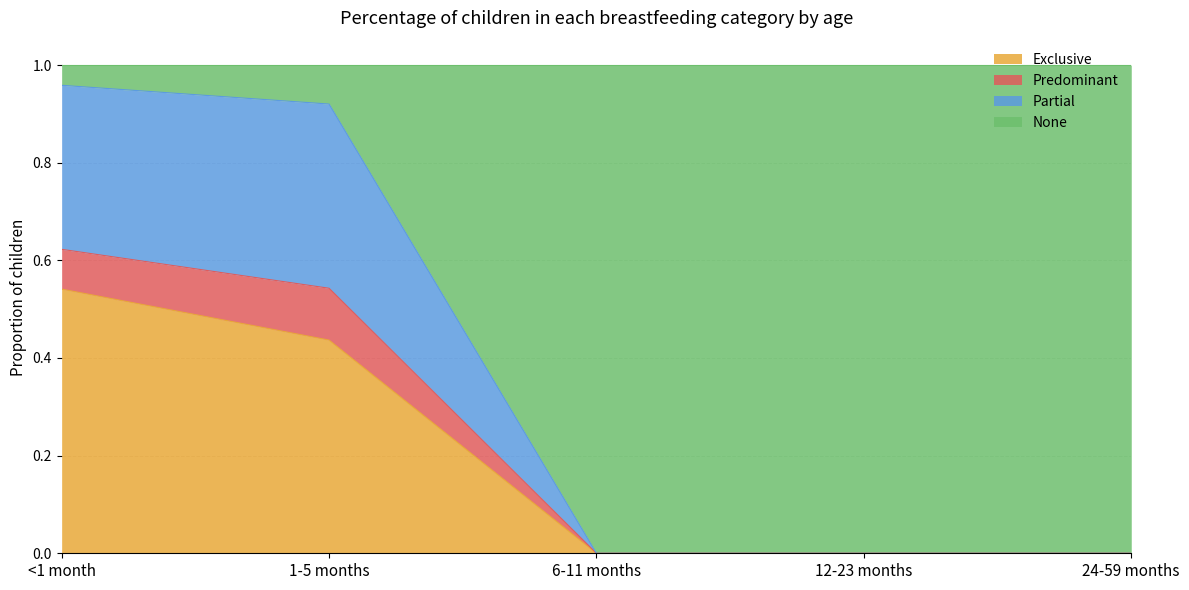

What are all the series names shown in the legend?

Exclusive, Predominant, Partial, None